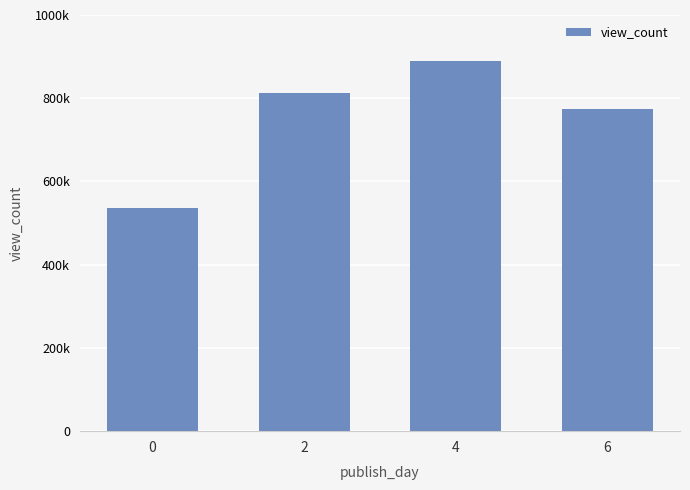

What is the value of the 4th bar from the left?

774153.5